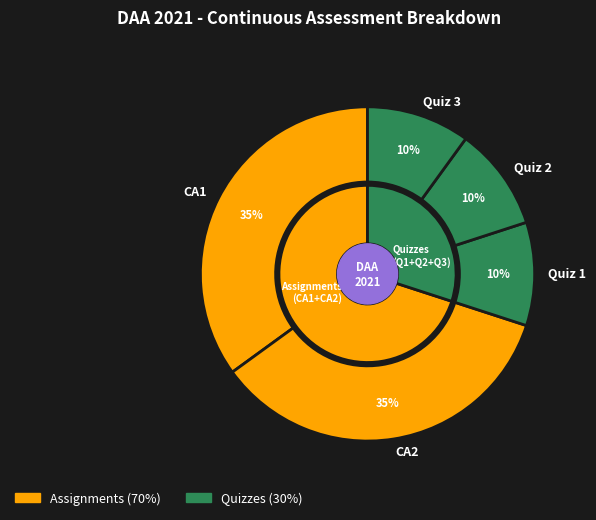

To the nearest percent, what is the combined percentage of CA1 and Quiz 1?

45%